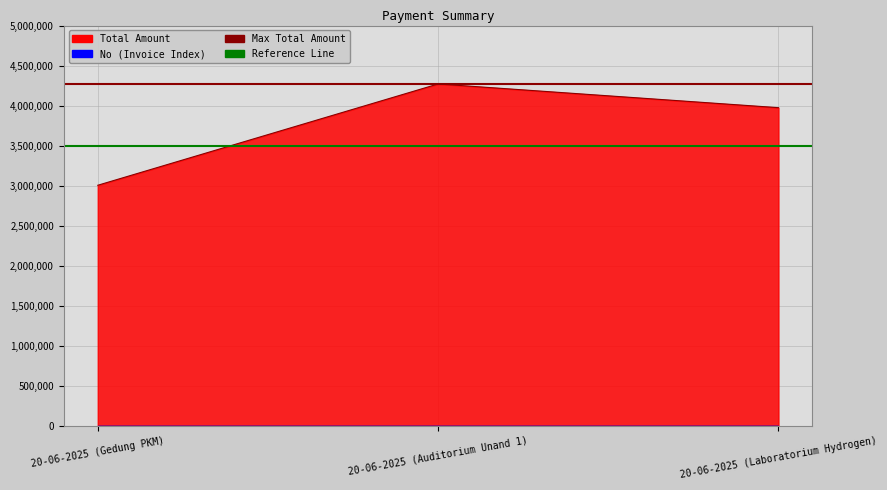

Does the chart display data point markers on the line(s)?

No